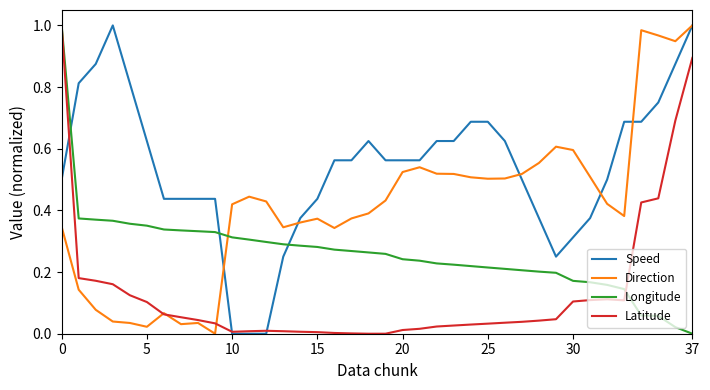

True or false: Direction and Longitude intersect in this chart.

True